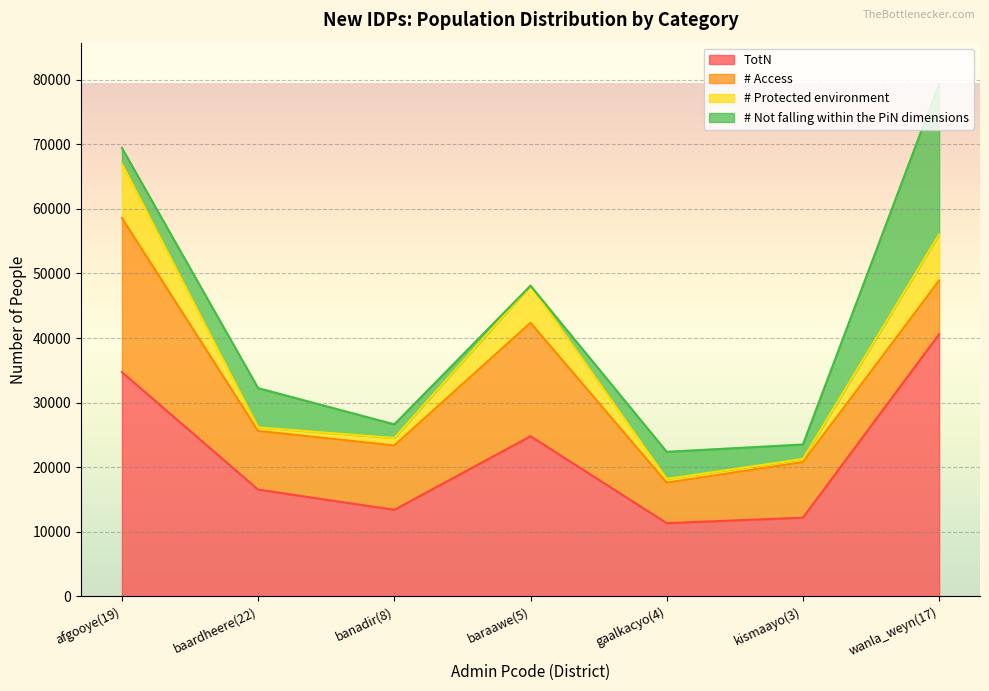

Between baardheere(22) and gaalkacyo(4), which is larger?

baardheere(22)